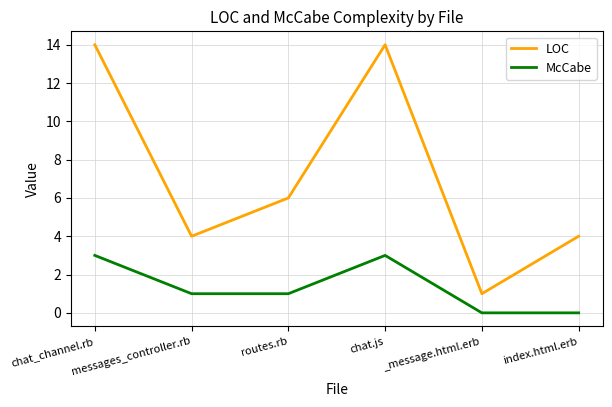

Rank the series by their maximum value, from highest to lowest.

LOC, McCabe